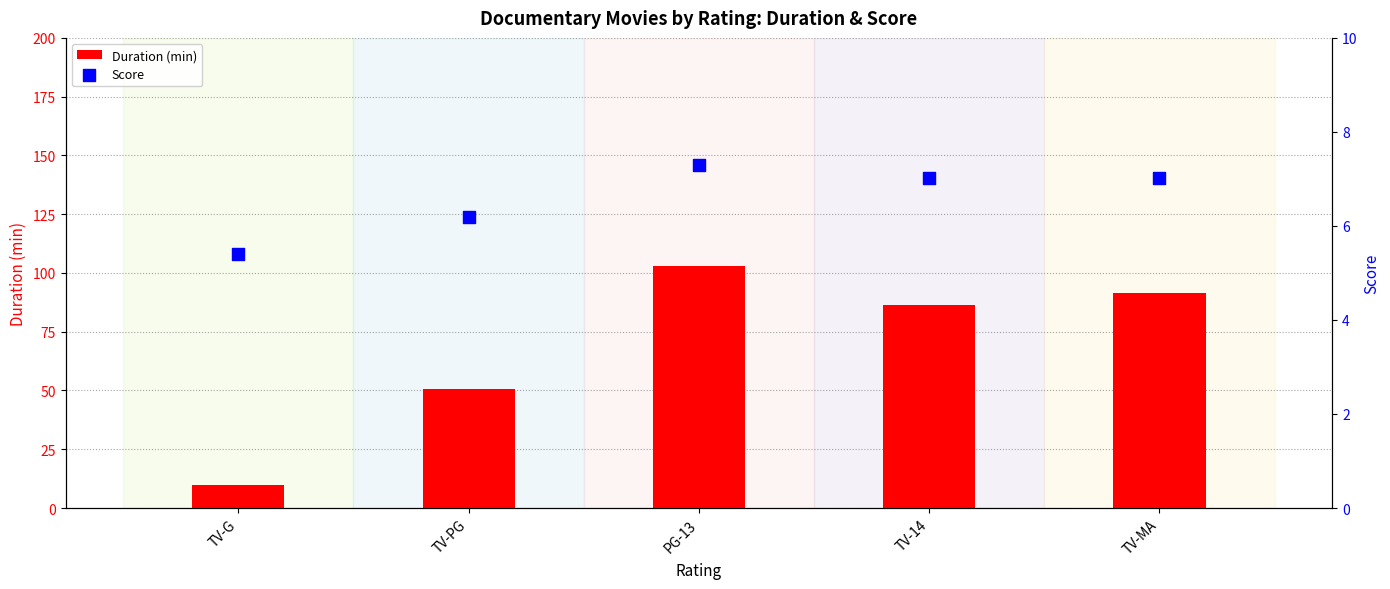

Is the value of Score at PG-13 greater than the value of Duration (min) at TV-14?

No